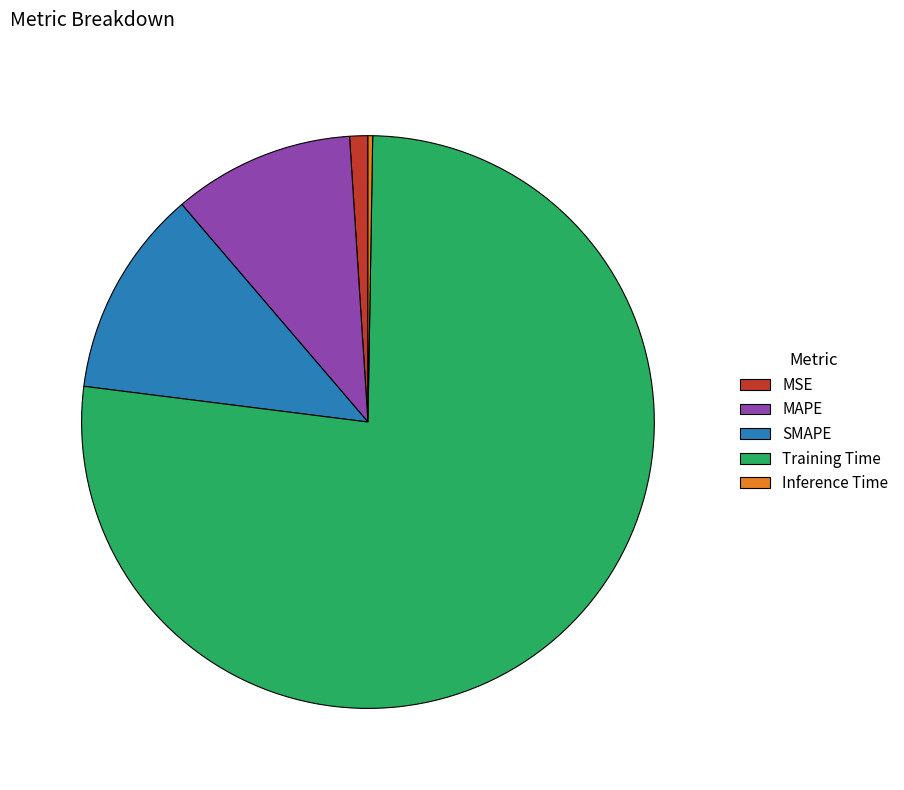

Which category has the biggest portion of the pie?

Training Time